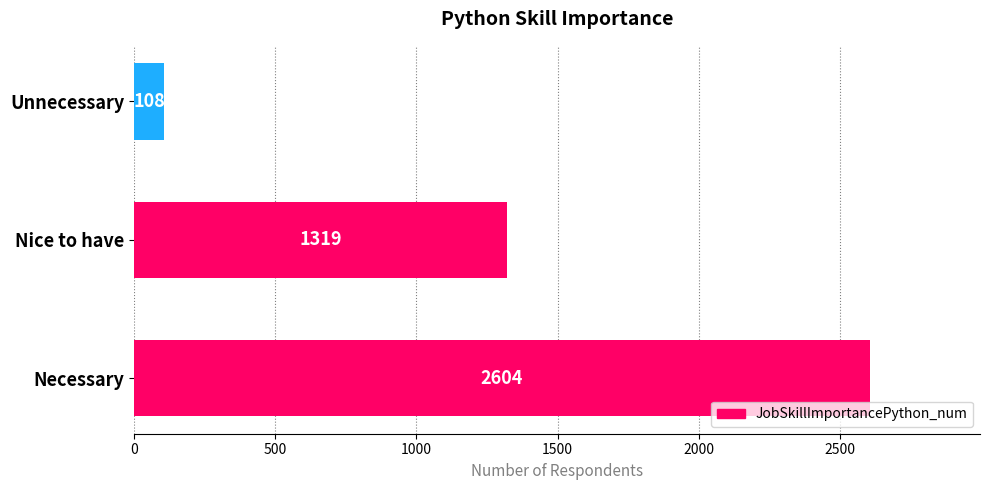

Rank the categories by value from highest to lowest.

Necessary, Nice to have, Unnecessary